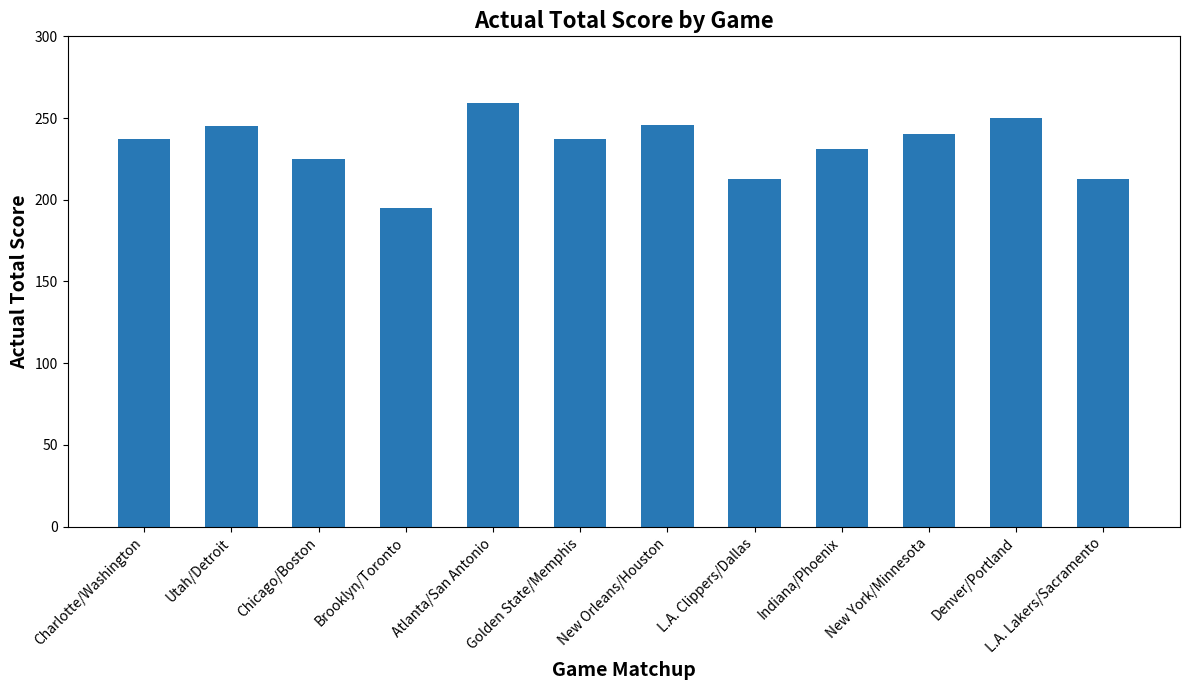

What is the change in value from Charlotte/Washington to Indiana/Phoenix?

-6